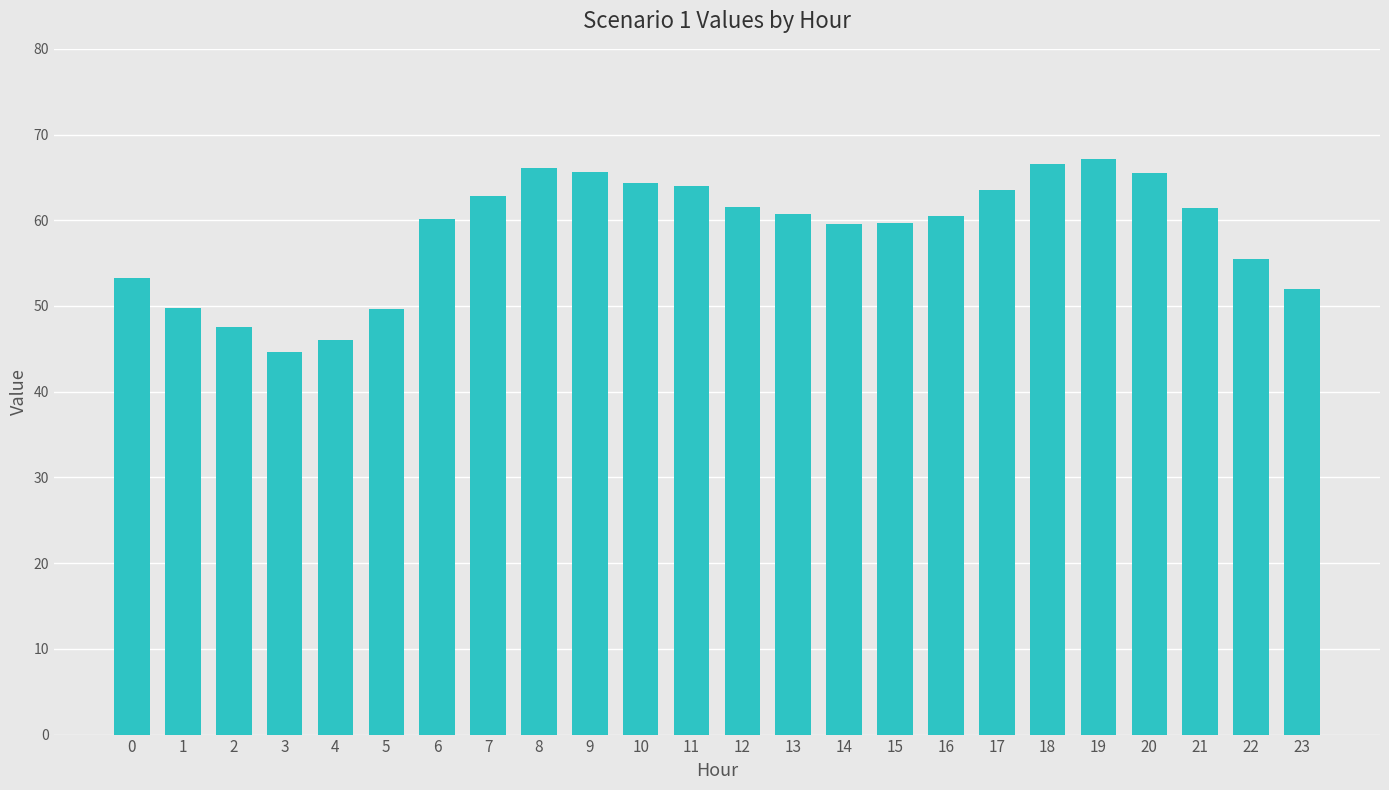

What is the greatest value displayed?

67.1